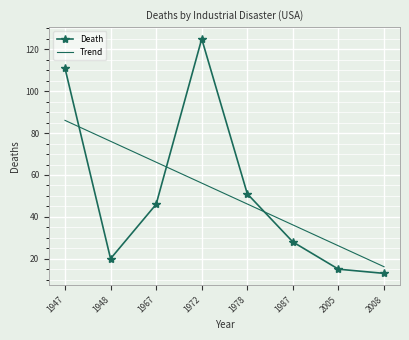

What is the sum of all Trend values?

409.0